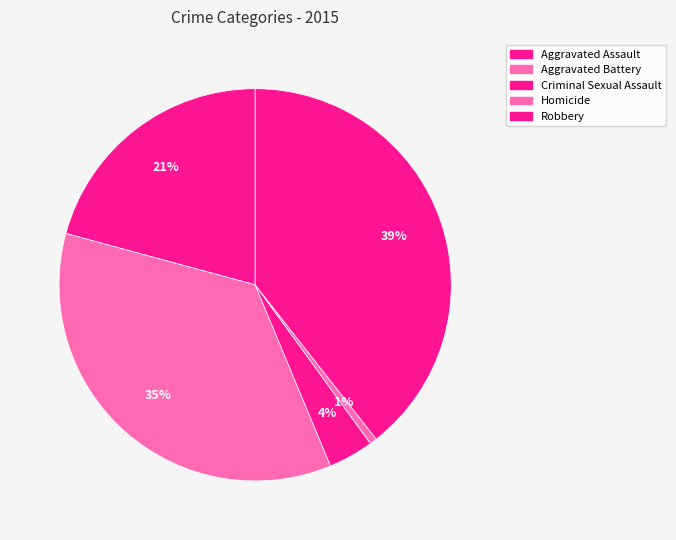

The Aggravated Assault slice represents 13% of the pie. True or false?

False